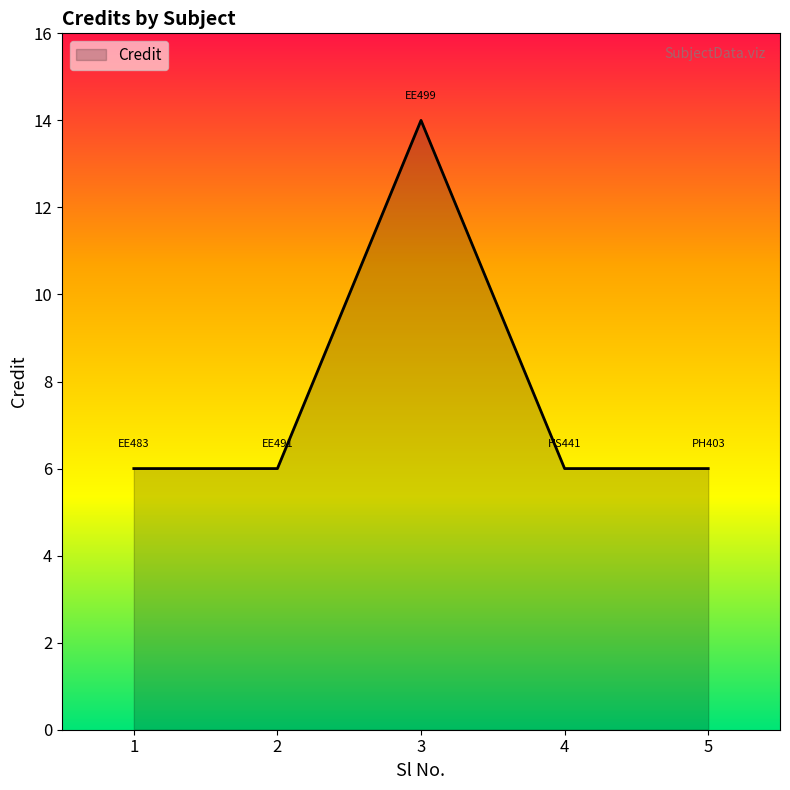

What is the ratio of the value at 3 to the value at 5?

2.3